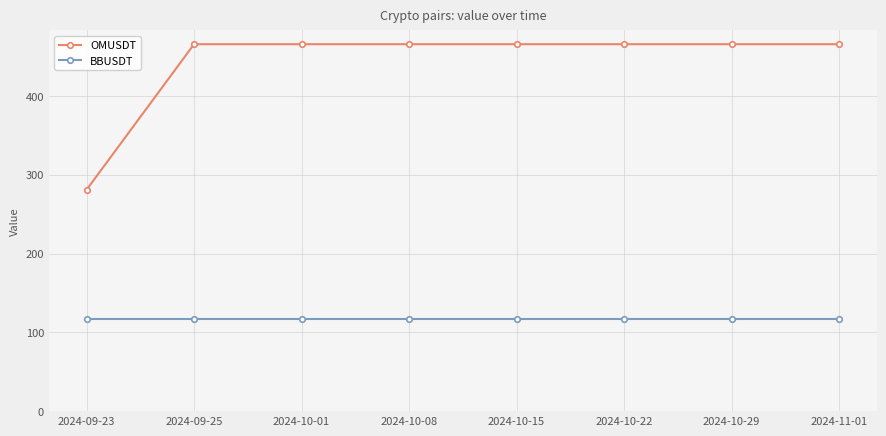

What is the difference between the highest and lowest values at 2024-09-25?

349.4